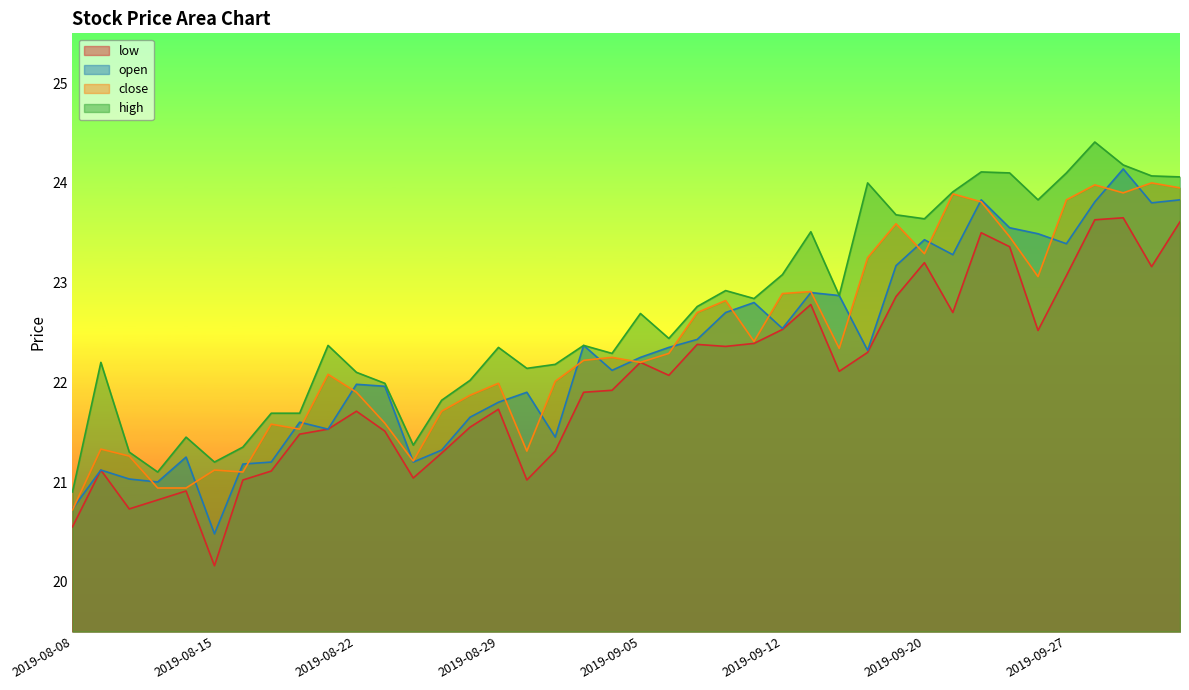

True or false: high and close cross at least once.

False